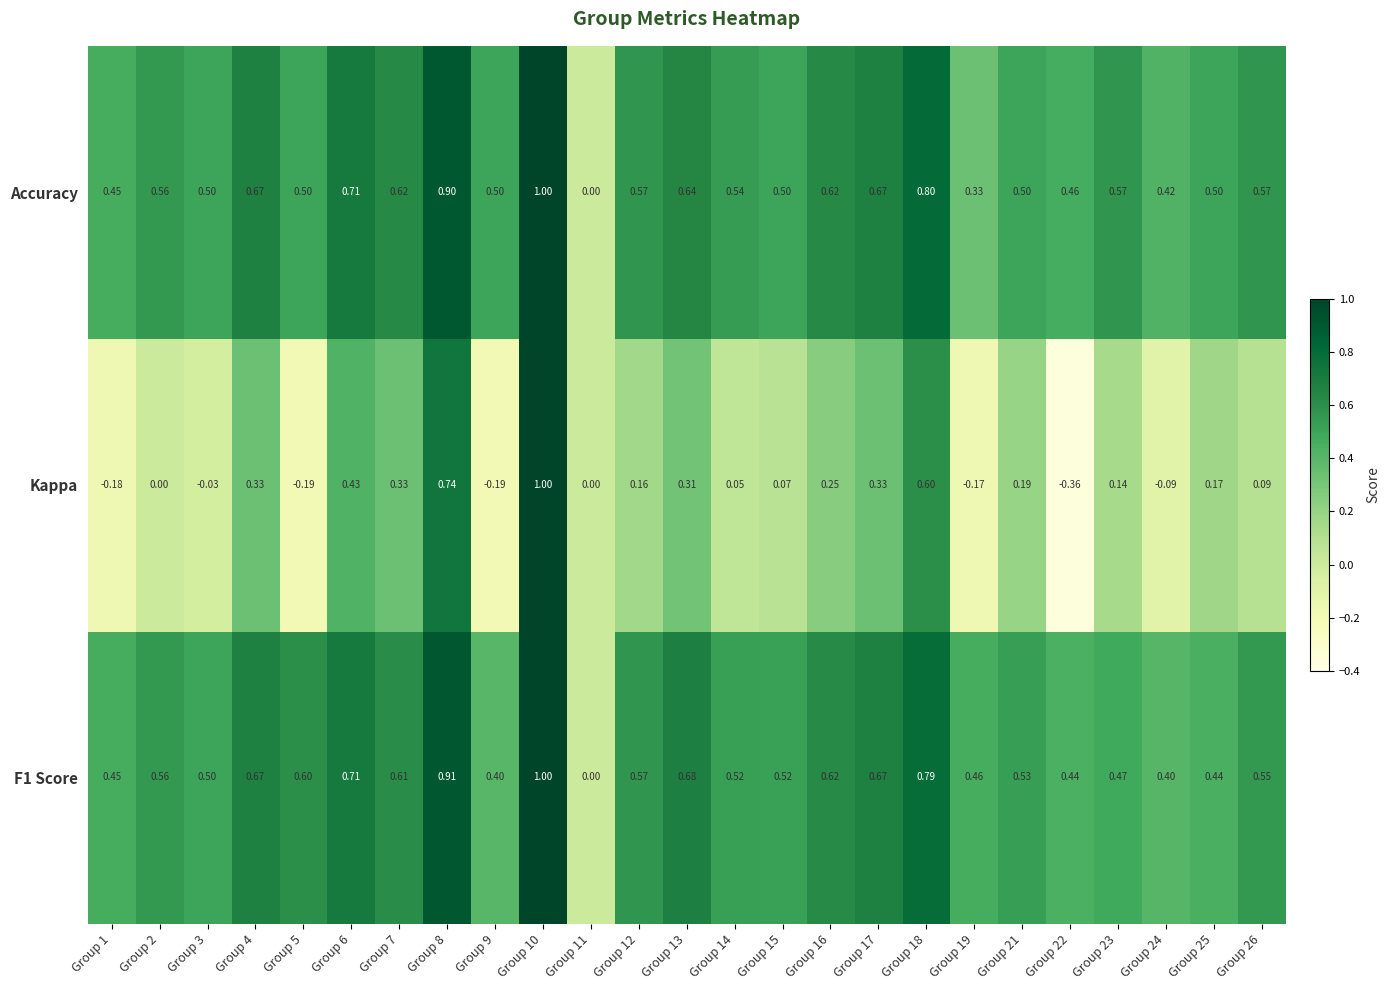

Which series has the largest range (max minus min)?

Kappa